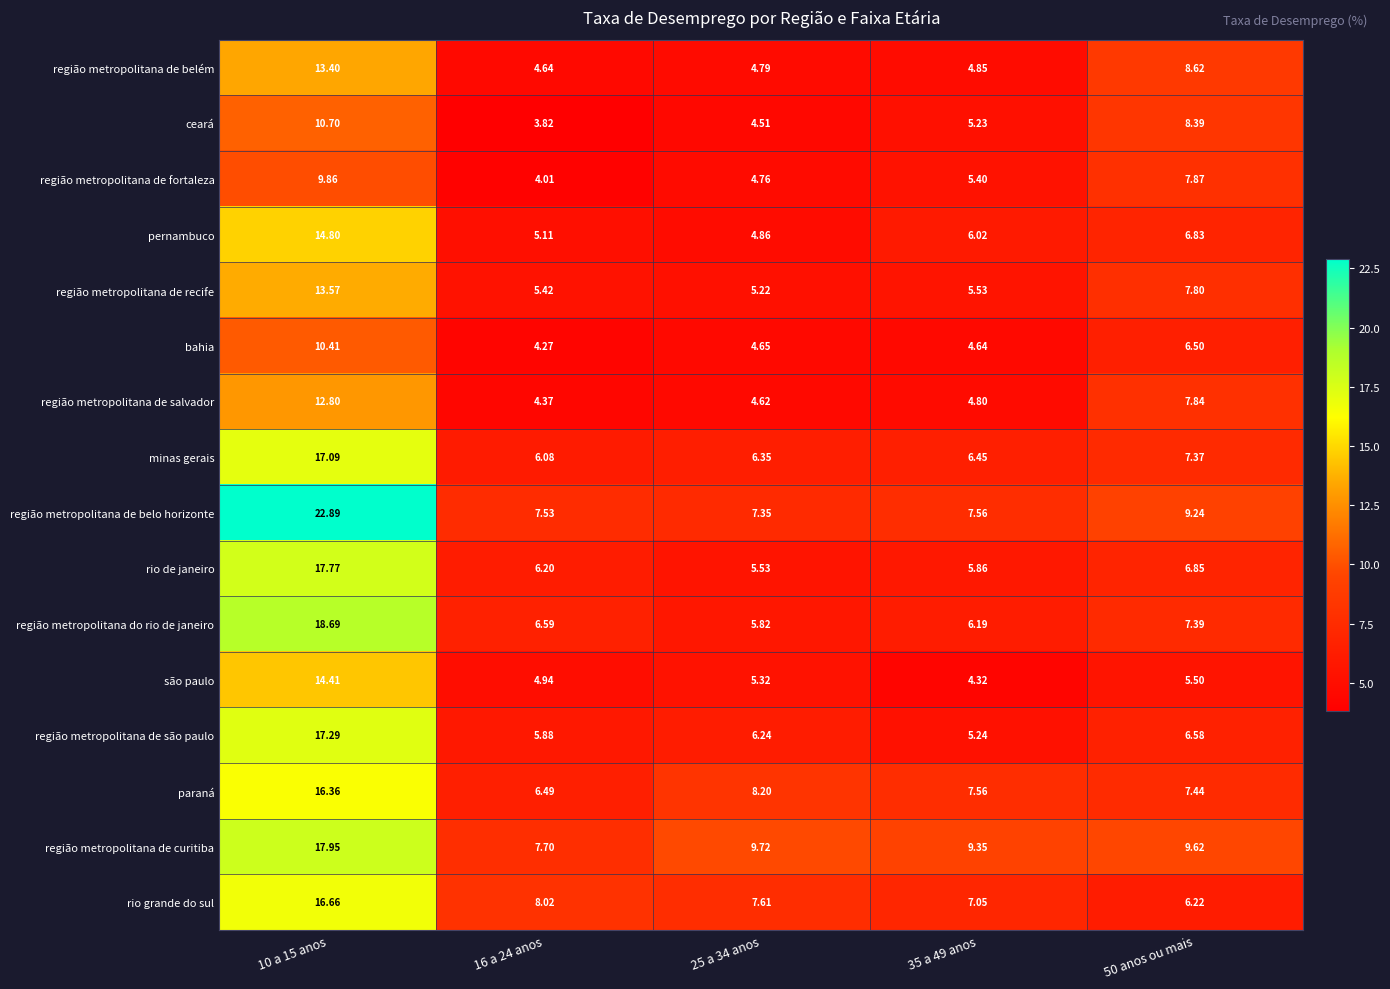

Is the value of rio grande do sul at 16 a 24 anos greater than the value of são paulo at 35 a 49 anos?

Yes